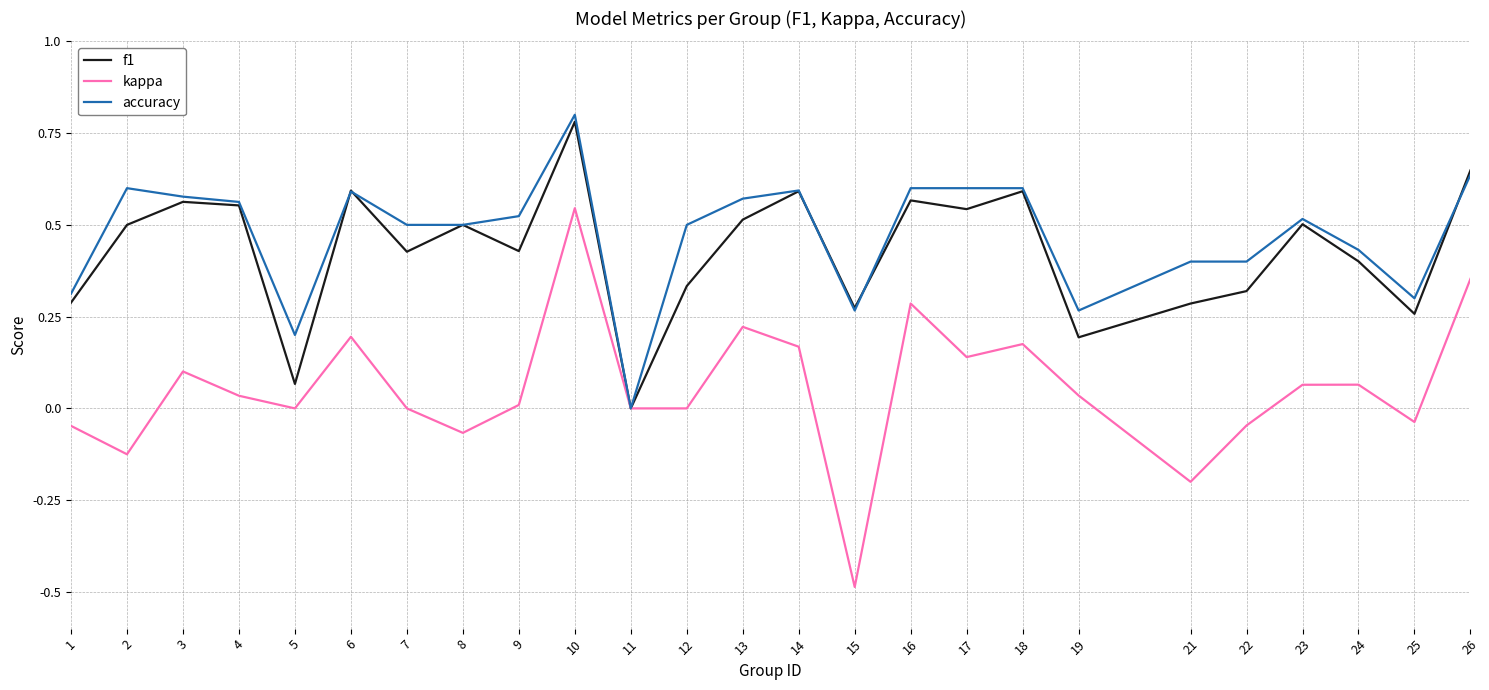

Is it true that accuracy equals 0.7 at 9?

False